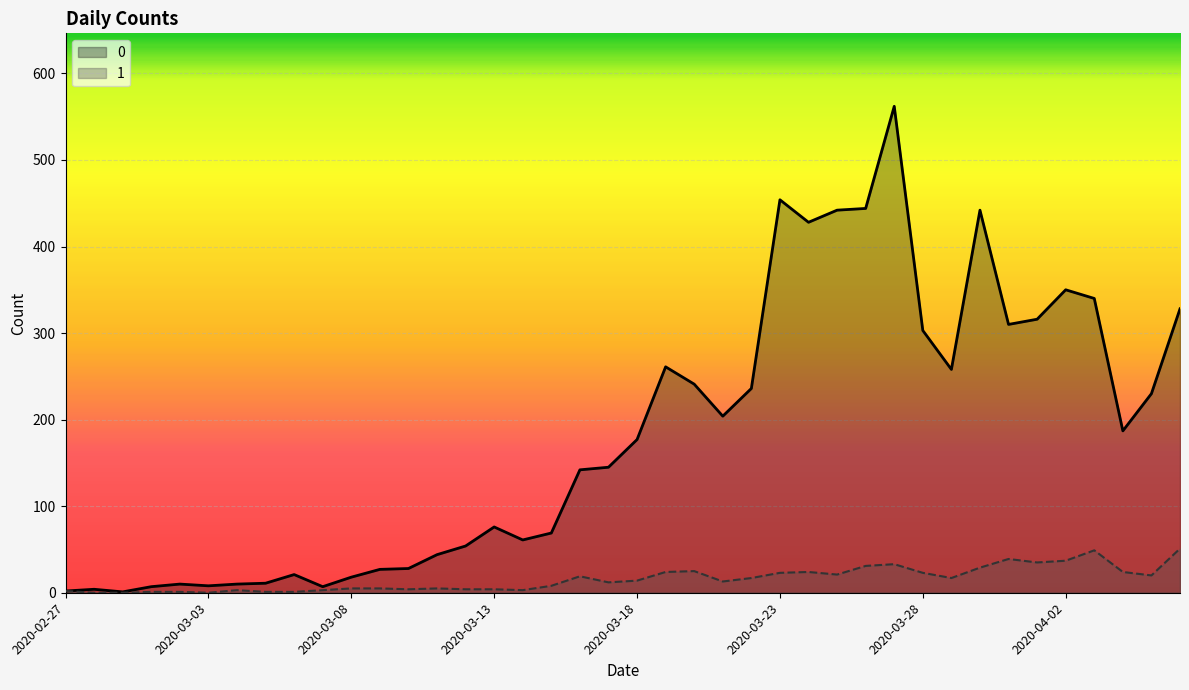

True or false: 1 and 0 cross at least once.

False